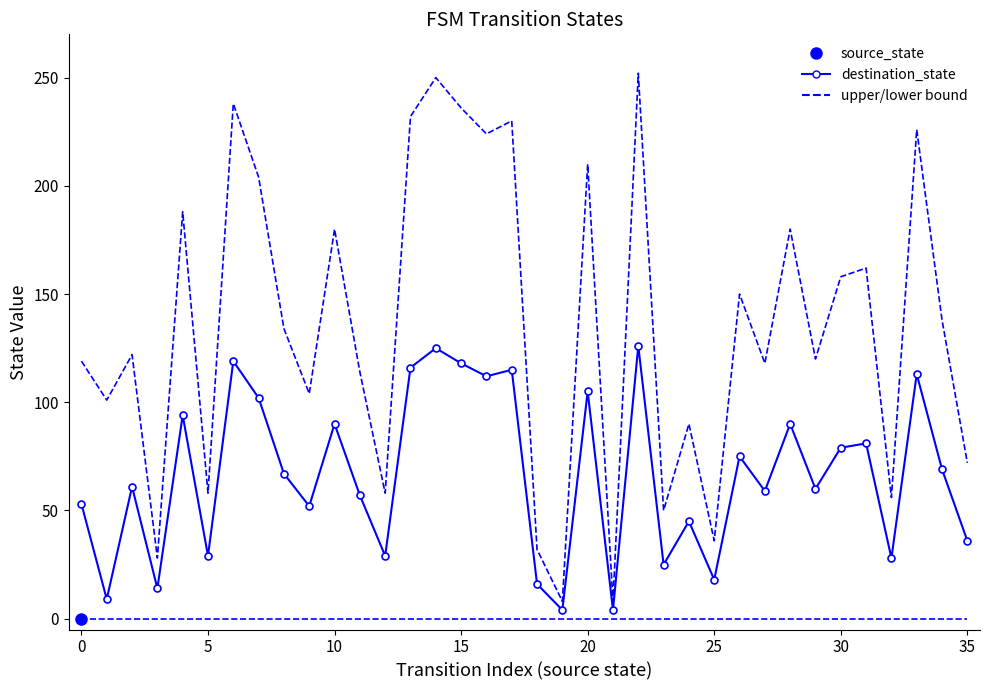

How many lines are shown in the chart?

3